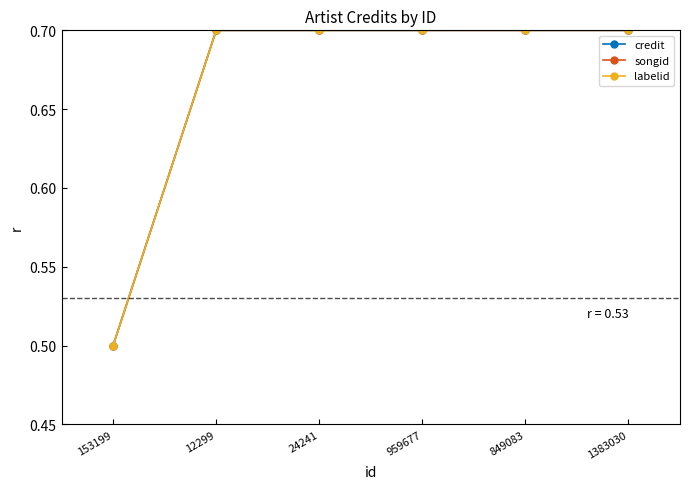

Where is credit nearest to the value 0?

153199